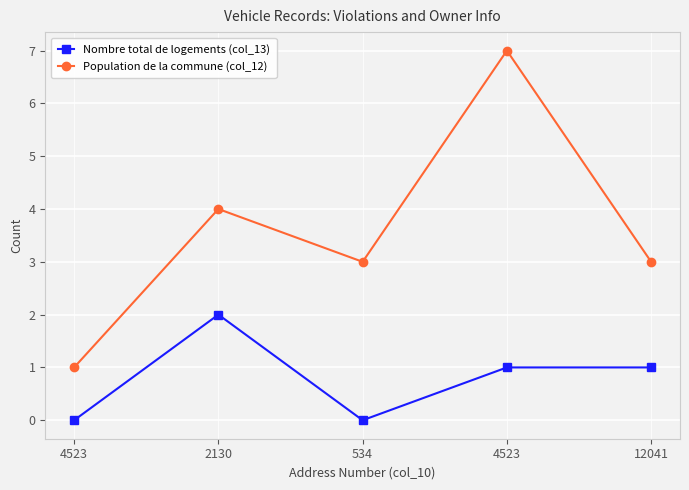

How many lines are shown in the chart?

2